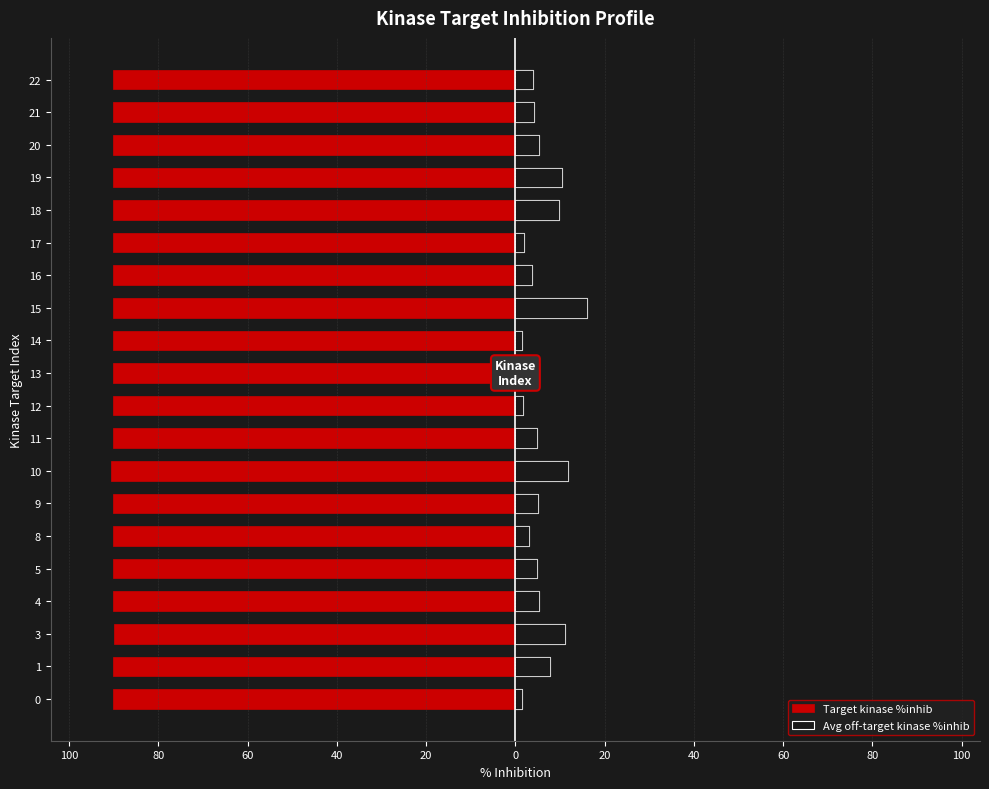

What is the value of the Avg off-target kinase %inhib bar at the 4th from the left?

5.2